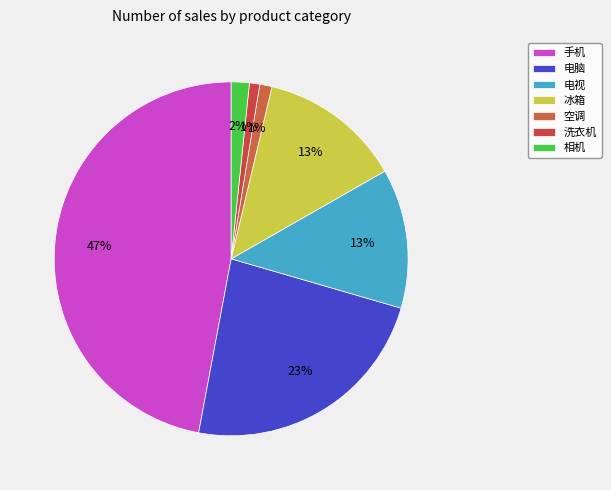

How many segments does this pie chart have?

7